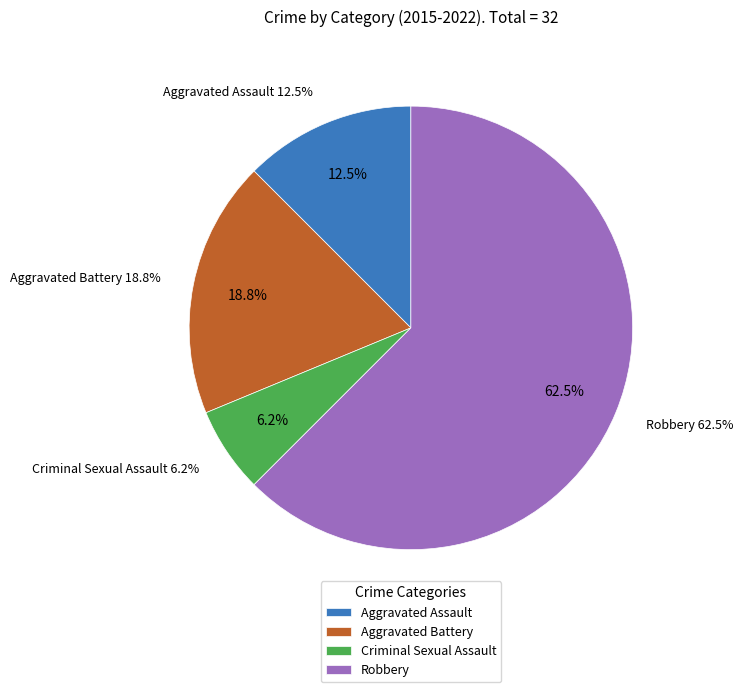

What is the largest slice in the pie chart?

Robbery